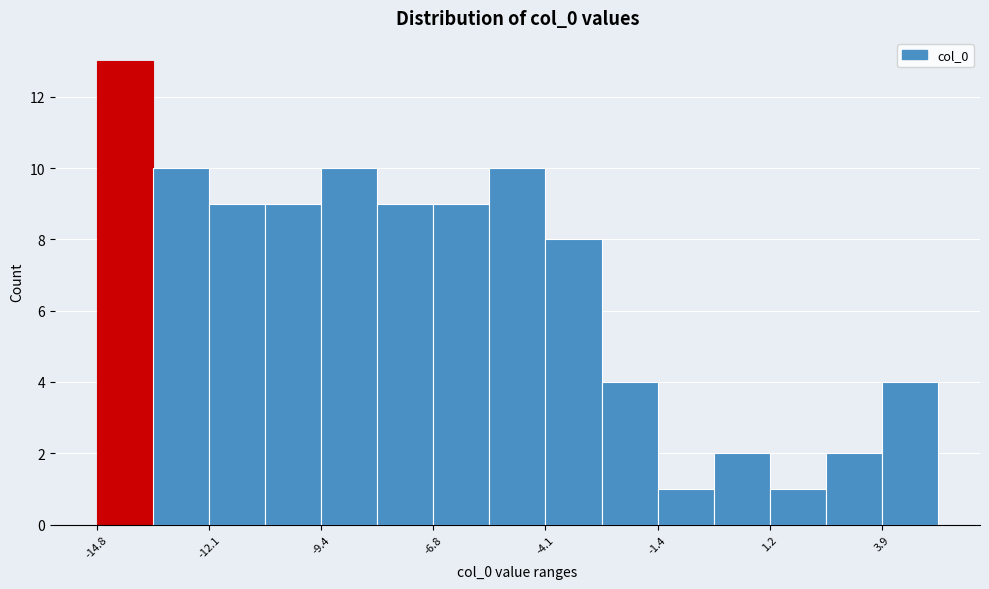

Around what value on the x-axis is the tallest bar? Give the approximate position of its centre, as read against the axis.

-14.0